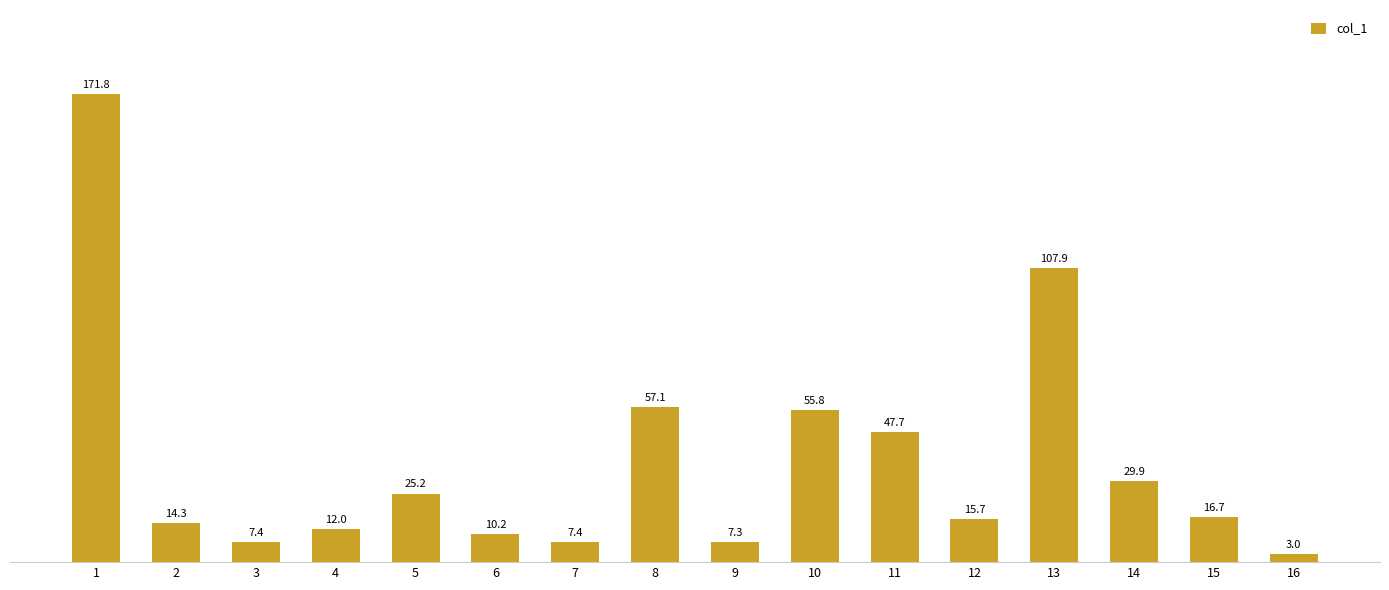

True or false: the data shows 10.2 at 6.

True